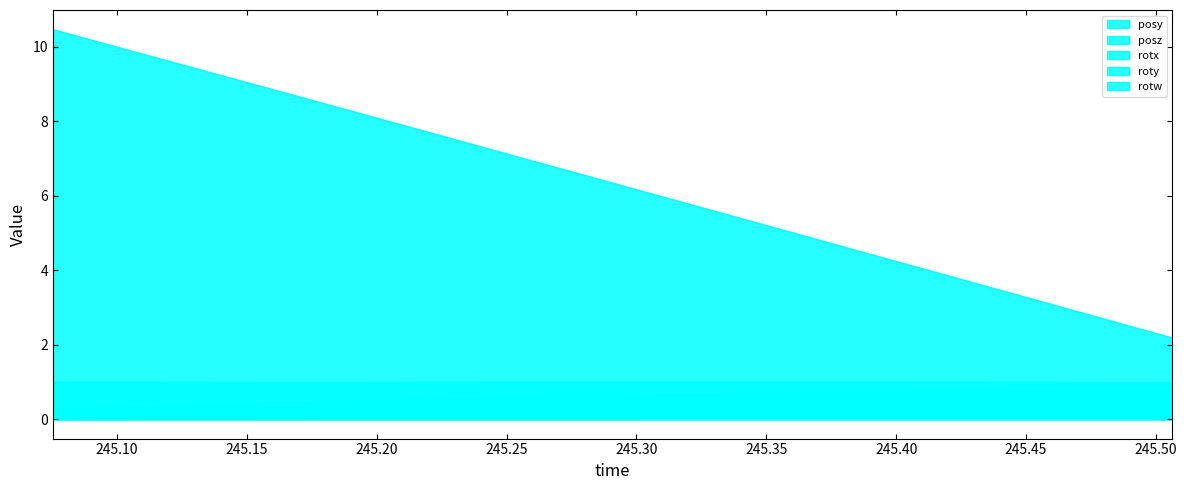

In roty, how many points are higher than both neighbors (excluding endpoints)?

1